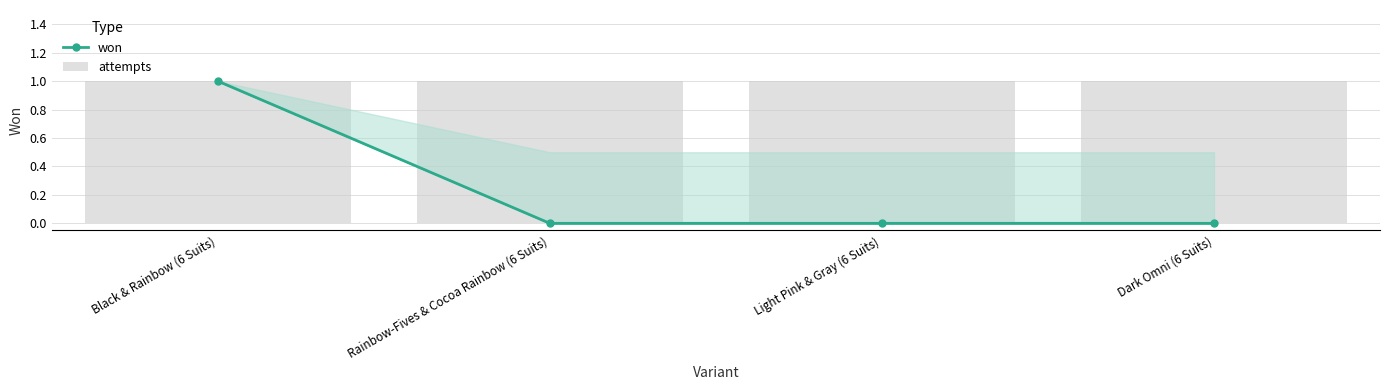

How many data points in won are above 0?

1